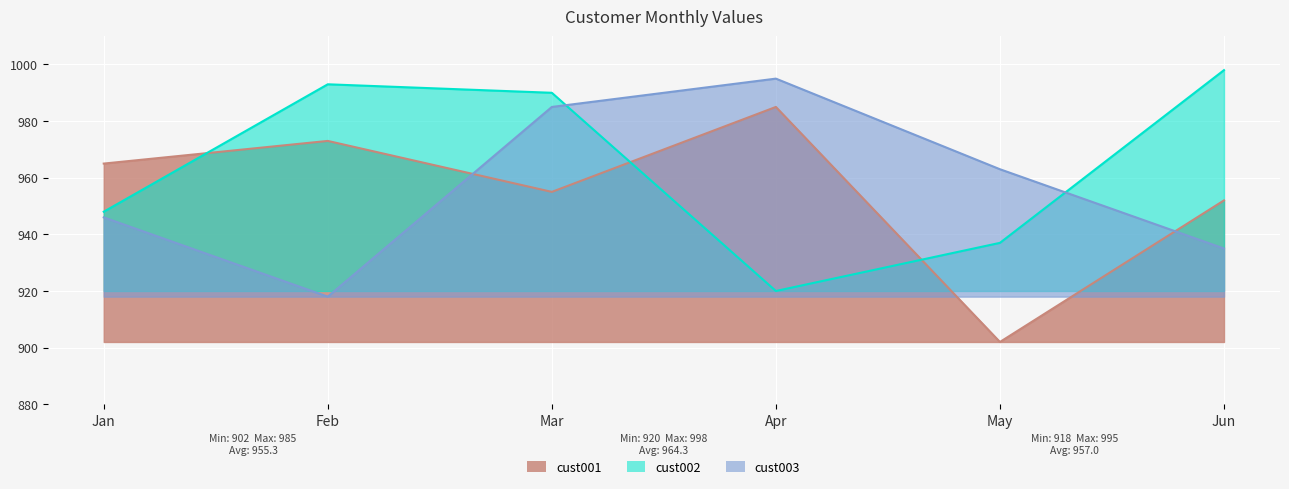

What is the difference between the cust002 values at Jan and Feb?

45